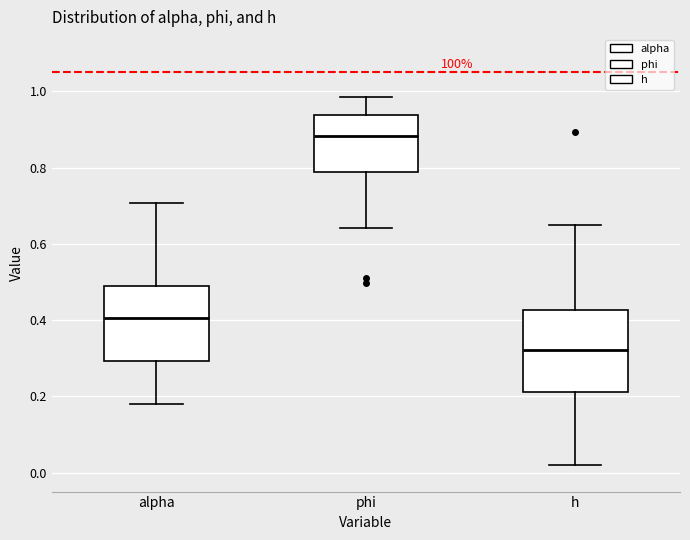

Which box has the highest median line?

phi